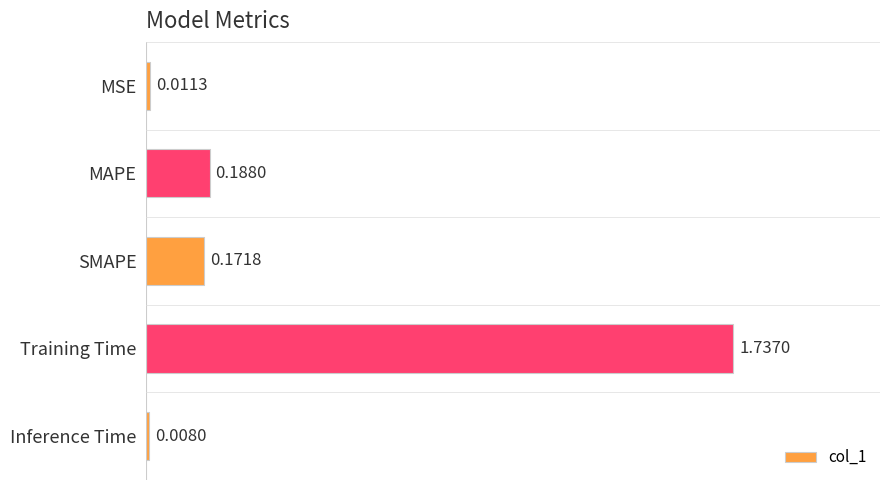

What is the average value?

0.4